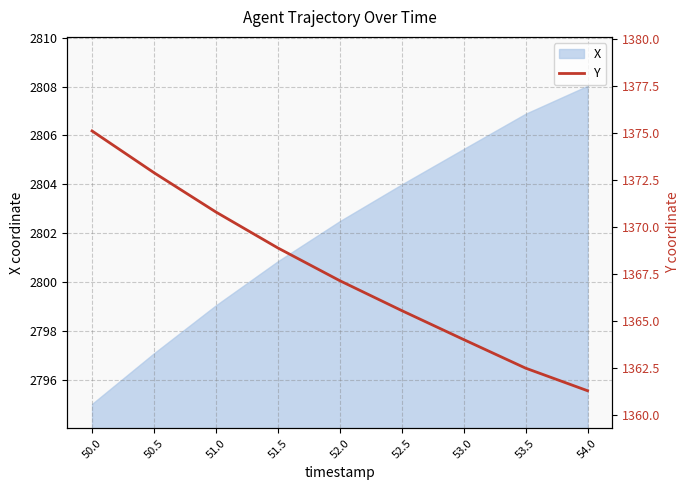

Is it true that X equals 1666.6 at 51.0?

False